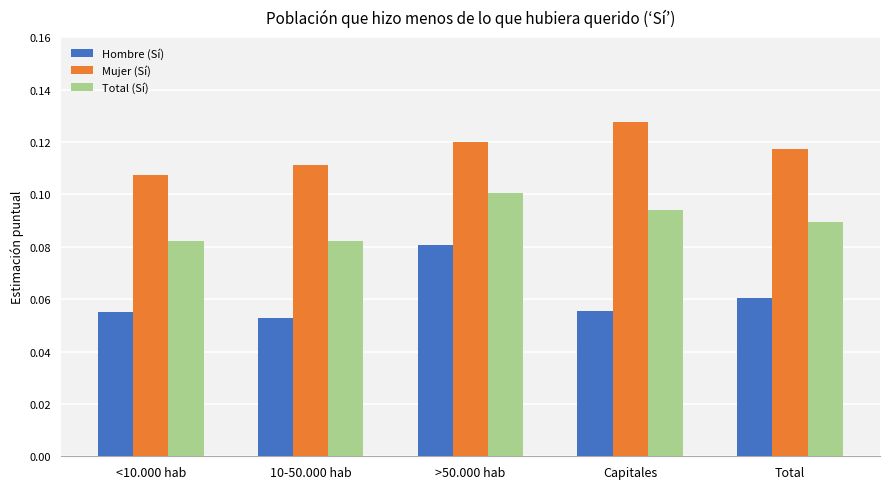

True or false: Hombre (Sí) has a value of 0.0 at <10.000 hab.

False